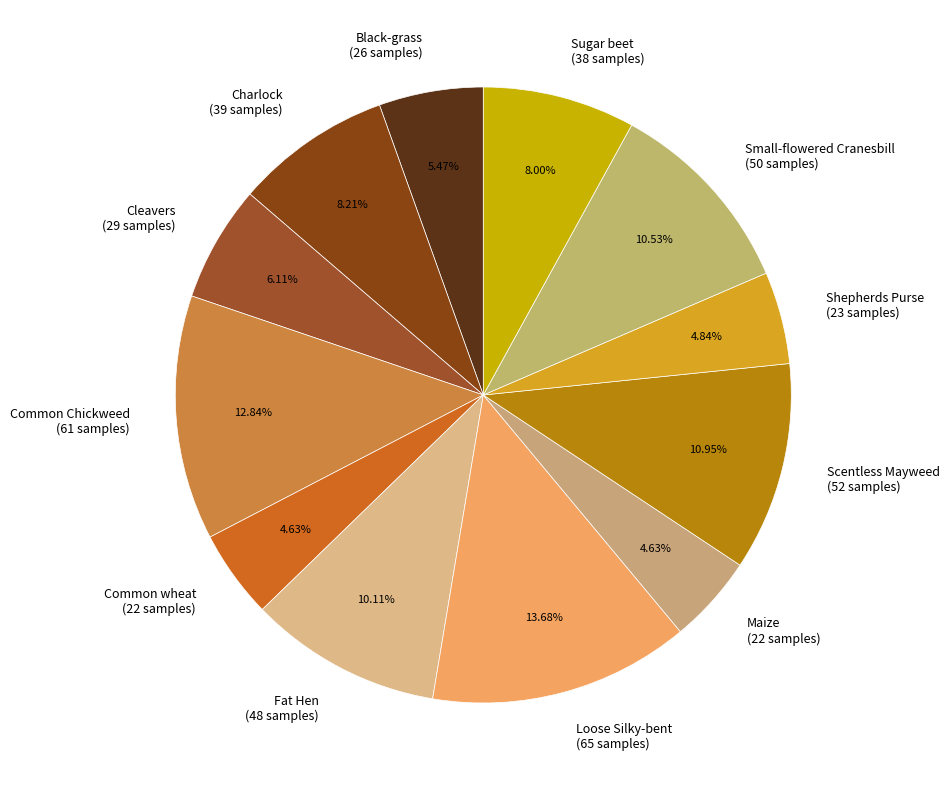

To the nearest percent, what portion does Scentless Mayweed represent?

11%